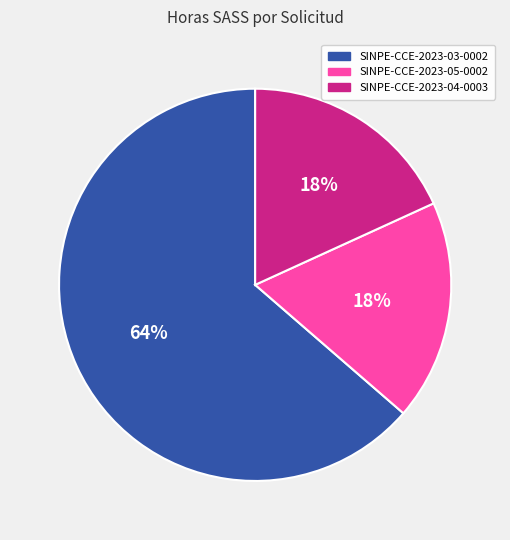

To the nearest percent, what is the combined percentage of SINPE-CCE-2023-05-0002 and SINPE-CCE-2023-04-0003?

36%